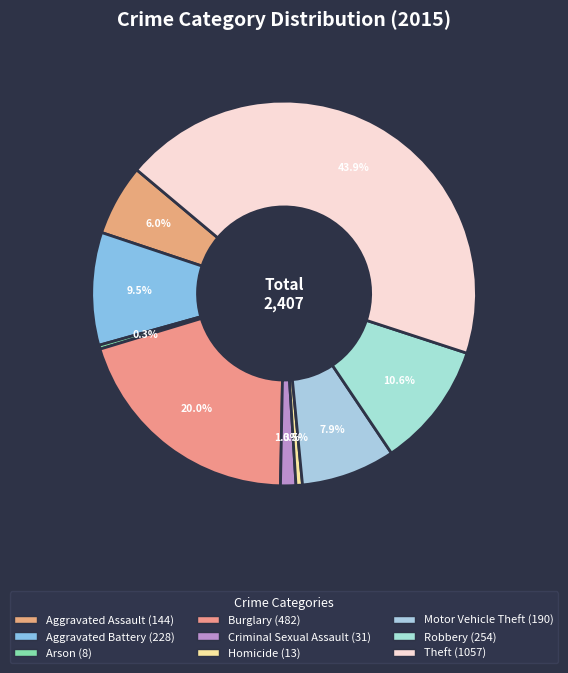

How many slices are in this pie chart?

9